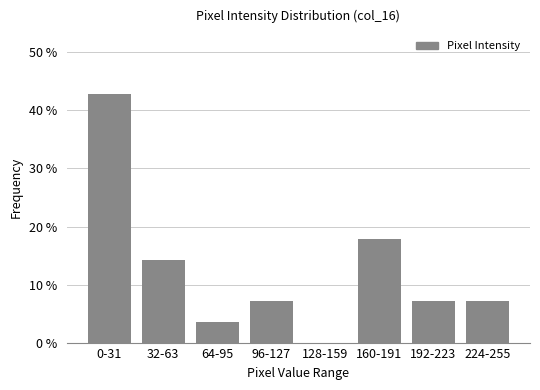

Reading left to right, transcribe all the data shown in this chart.

0-31=42.9	32-63=14.3	64-95=3.6	96-127=7.1	128-159=0.0	160-191=17.9	192-223=7.1	224-255=7.1